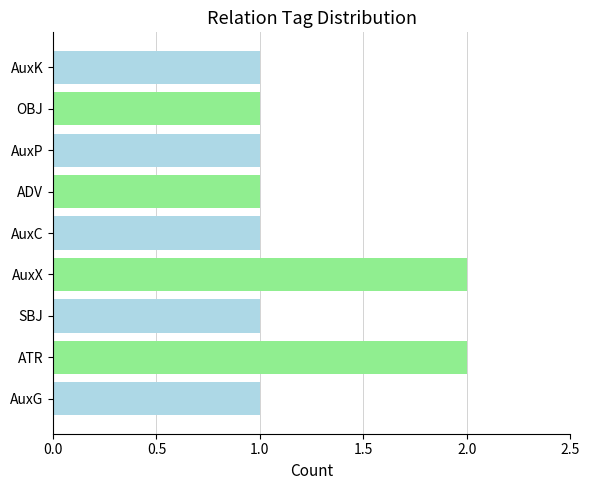

Is it true that the value at ATR is 1?

False